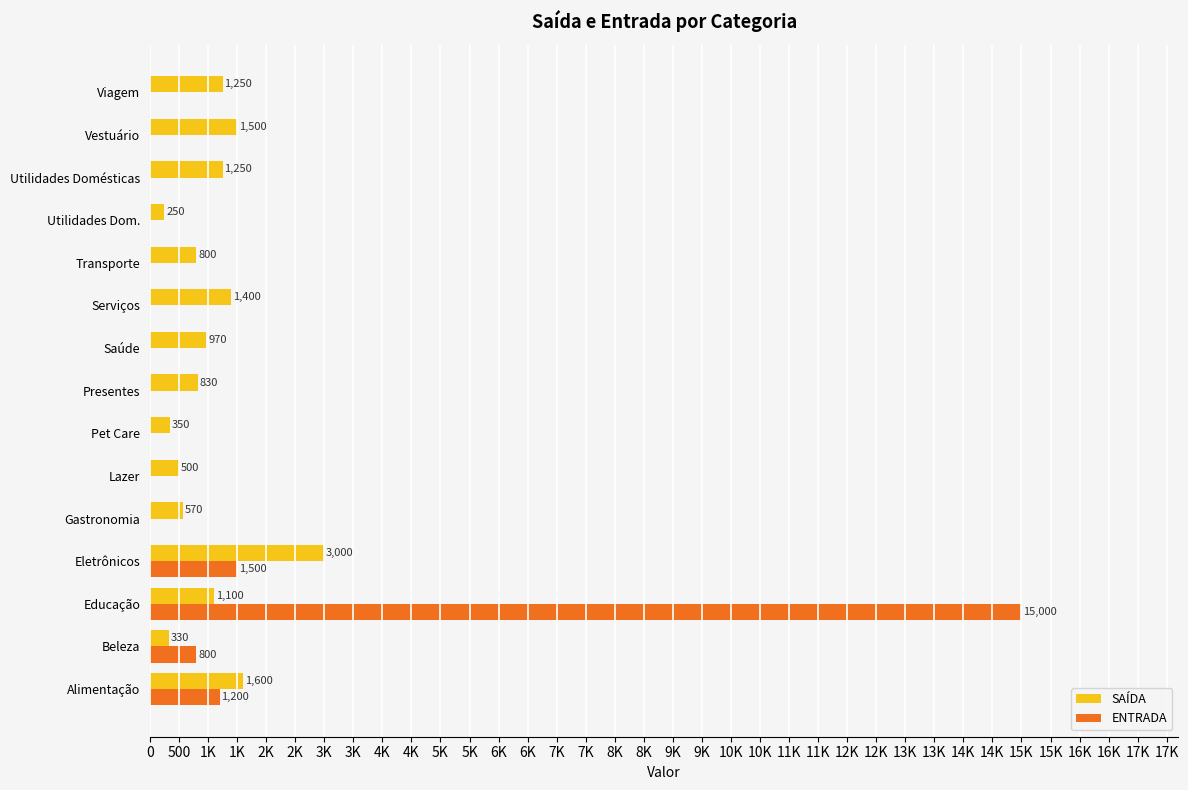

What is the maximum value shown in the chart?

15000